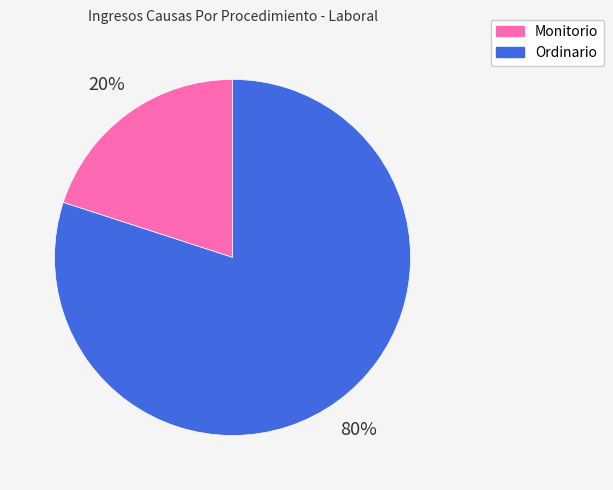

To the nearest percent, what portion does Monitorio represent?

20%